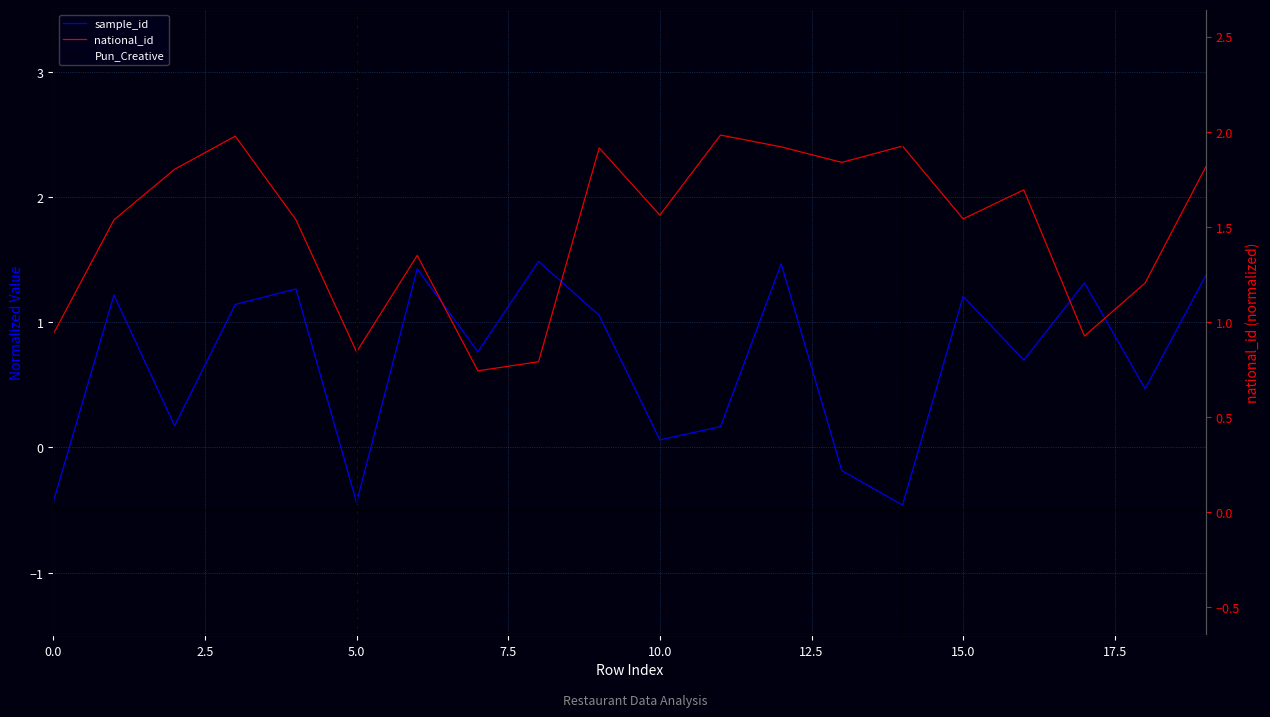

What is the difference between the maximum and minimum values in the sample_id series?

1.9